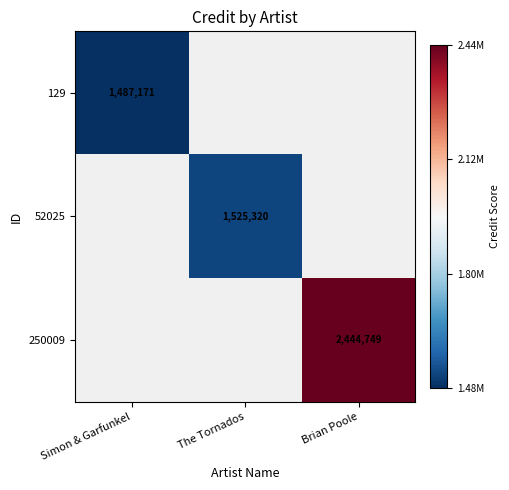

Which label corresponds to the smallest value in the chart?

Simon & Garfunkel